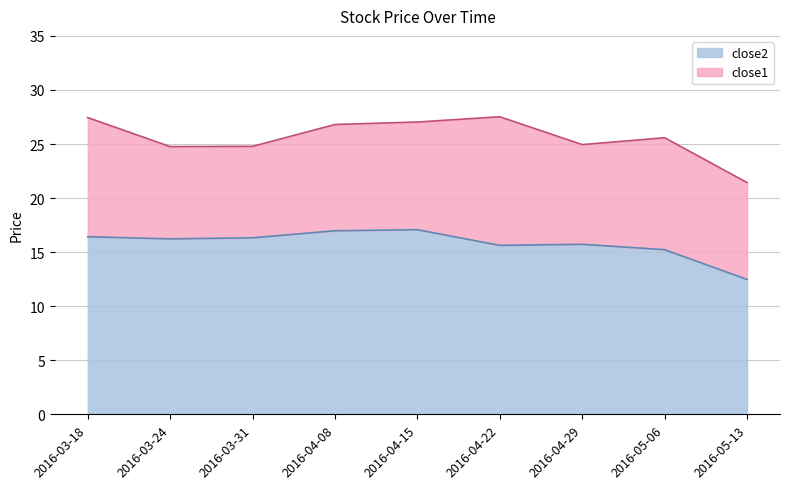

Between 2016-05-13 and 2016-03-18, which is larger?

2016-03-18